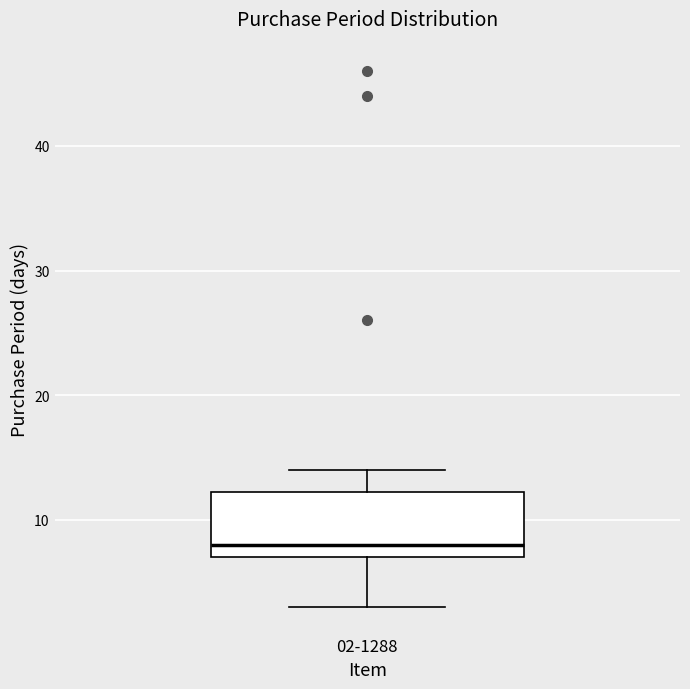

Transcribe this box plot: give where the median line is, the range the box spans, and where the two whiskers end, as read against the y-axis. The values are not printed on the chart, so give them approximately, as read against the axis.

median 8, box 7 to 12, whiskers 3 to 14